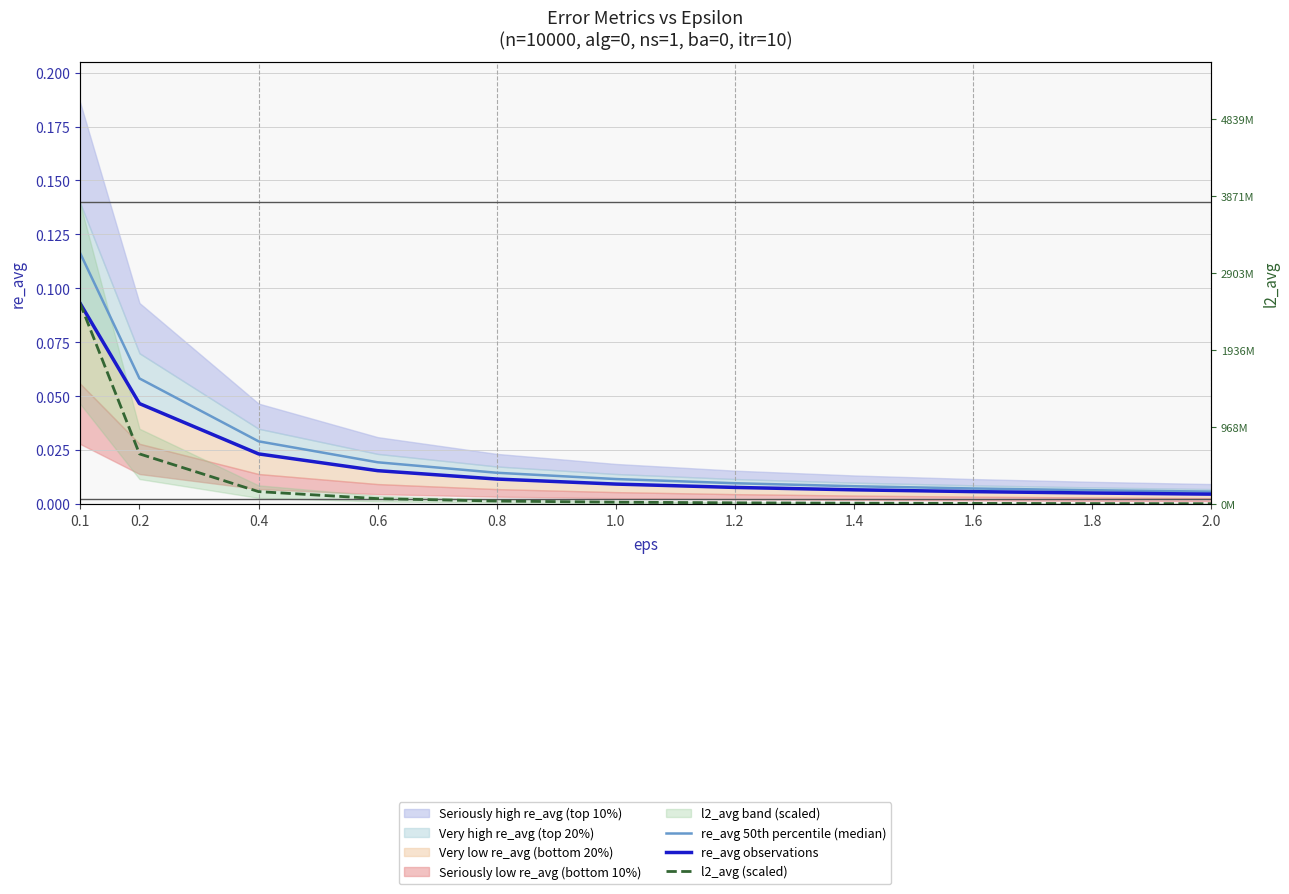

Reading left to right, extract all data points from this chart.

re_avg 50th percentile (median): 0.1=0.1	0.2=0.1	0.4=0.0	0.6=0.0	0.8=0.0	1.0=0.0	1.2=0.0	1.4=0.0	1.6=0.0	1.8=0.0	2.0=0.0
re_avg observations: 0.1=0.1	0.2=0.0	0.4=0.0	0.6=0.0	0.8=0.0	1.0=0.0	1.2=0.0	1.4=0.0	1.6=0.0	1.8=0.0	2.0=0.0
l2_avg (scaled): 0.1=0.1	0.2=0.0	0.4=0.0	0.6=0.0	0.8=0.0	1.0=0.0	1.2=0.0	1.4=0.0	1.6=0.0	1.8=0.0	2.0=0.0